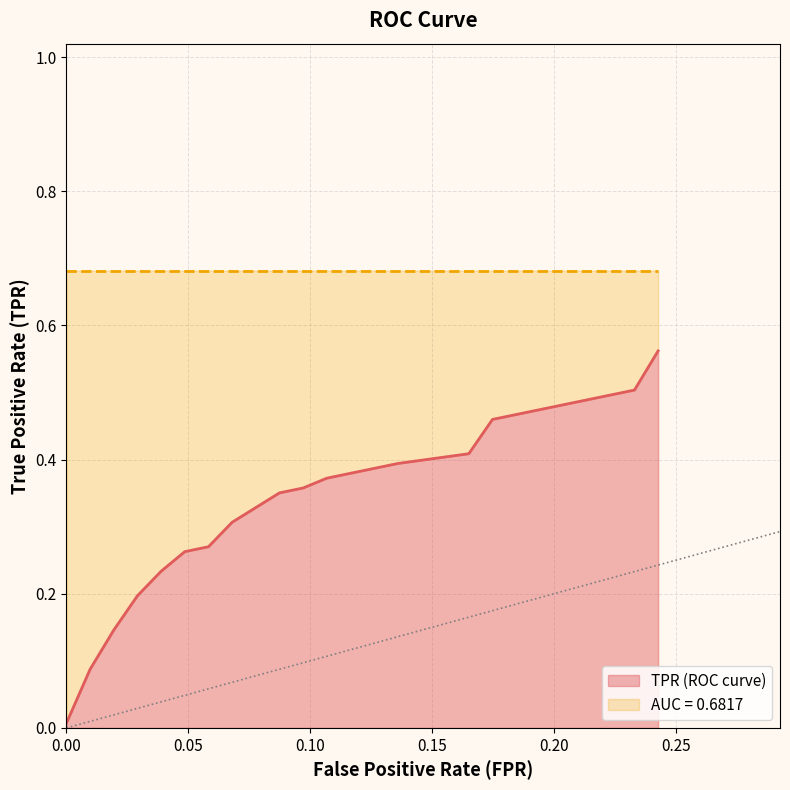

Reading left to right, extract all data points from this chart.

fpr: fpr=0.0	tpr=0.0	roc_auc=0.0	3=0.0	4=0.0	5=0.0	6=0.1	7=0.1	8=0.1	9=0.1	10=0.1	11=0.1	12=0.1	13=0.1	14=0.1	15=0.2	16=0.2	17=0.2	18=0.2	19=0.2
tpr: fpr=0.0	tpr=0.1	roc_auc=0.1	3=0.2	4=0.2	5=0.3	6=0.3	7=0.3	8=0.3	9=0.4	10=0.4	11=0.4	12=0.4	13=0.4	14=0.4	15=0.4	16=0.5	17=0.5	18=0.5	19=0.6
roc_auc: fpr=0.7	tpr=0.7	roc_auc=0.7	3=0.7	4=0.7	5=0.7	6=0.7	7=0.7	8=0.7	9=0.7	10=0.7	11=0.7	12=0.7	13=0.7	14=0.7	15=0.7	16=0.7	17=0.7	18=0.7	19=0.7